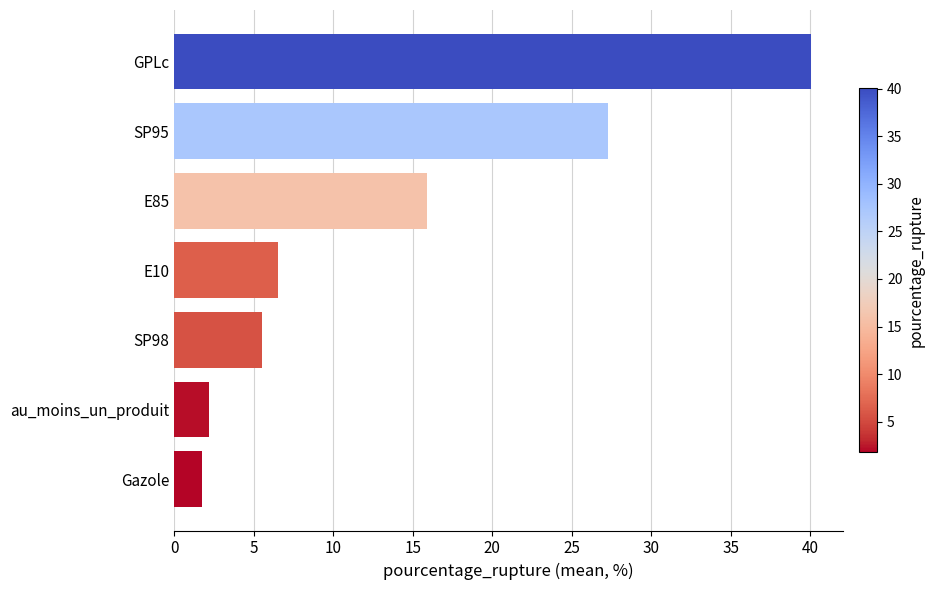

What is the change in value from Gazole to GPLc?

+38.3